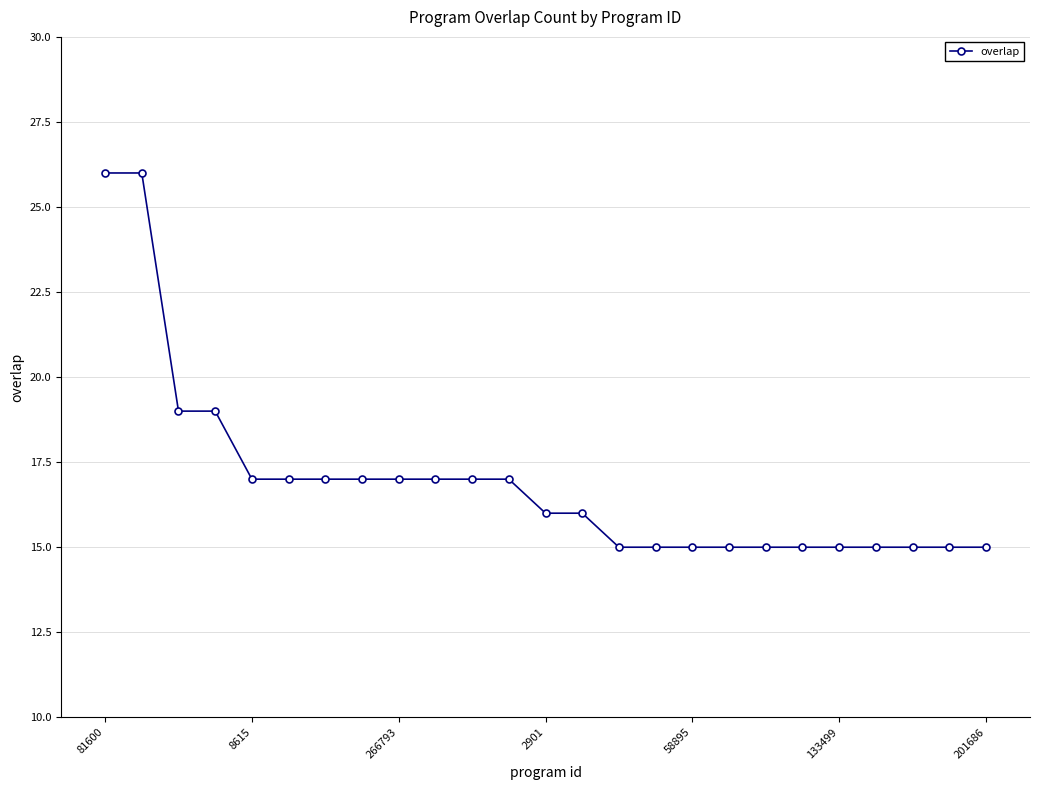

How many lines are shown in the chart?

1